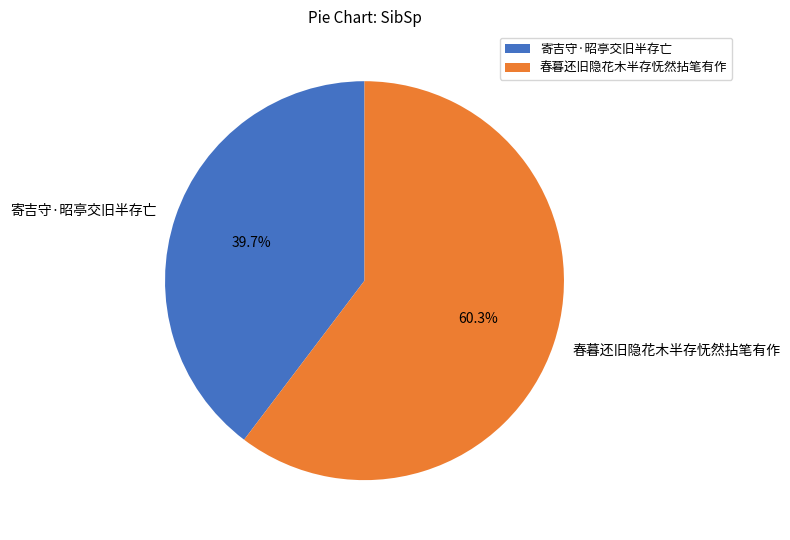

Is it true that 寄吉守·昭亭交旧半存亡 is 32% of the pie?

False